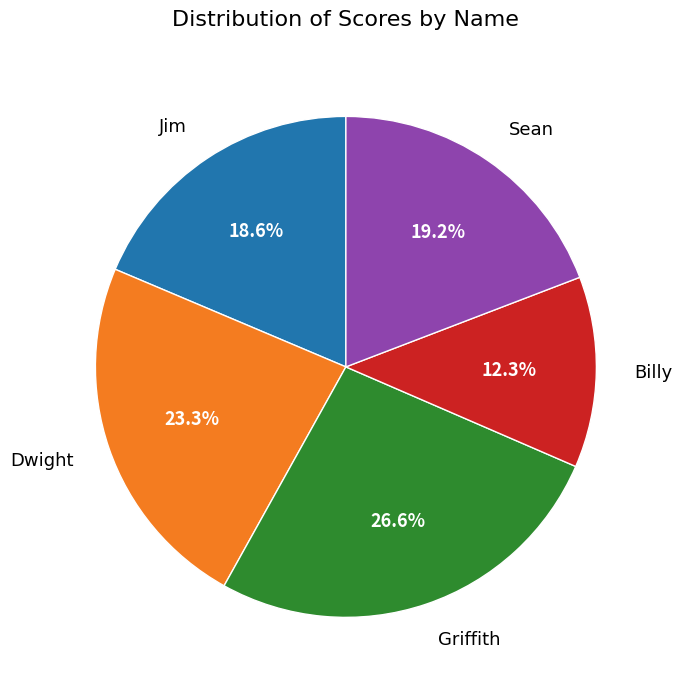

Approximately how many times larger is the value at Dwight compared to Griffith?

0.9